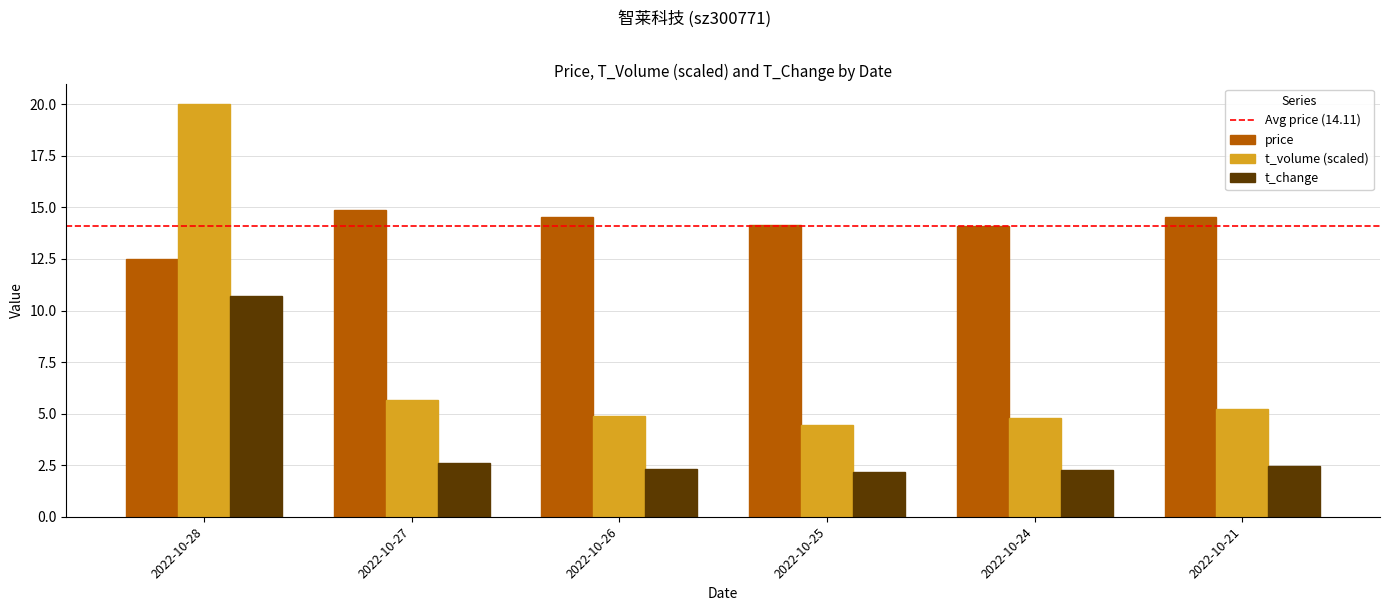

Which series has the largest range (max minus min)?

t_volume (scaled)